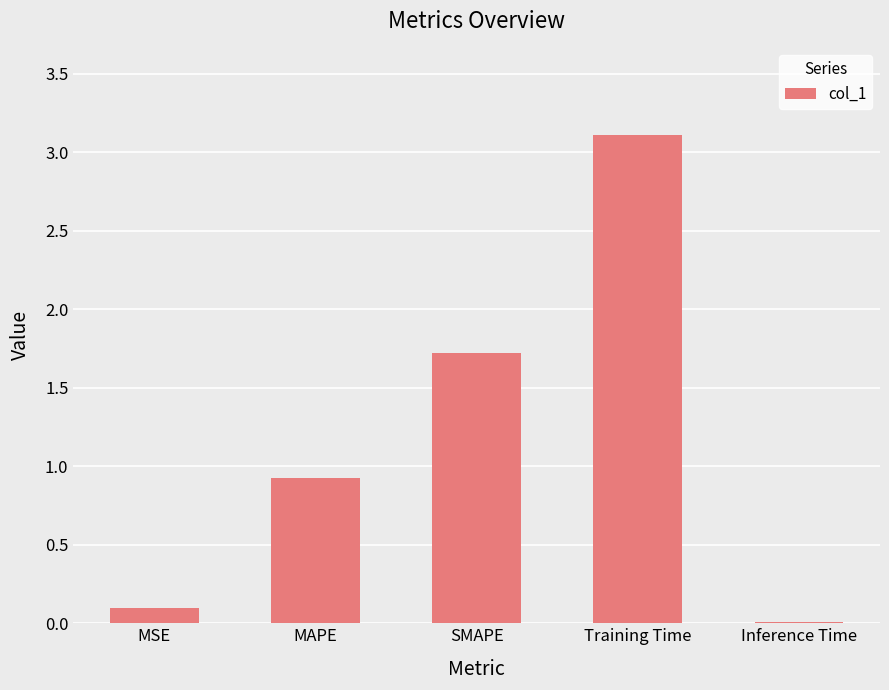

What is the greatest value displayed?

3.1